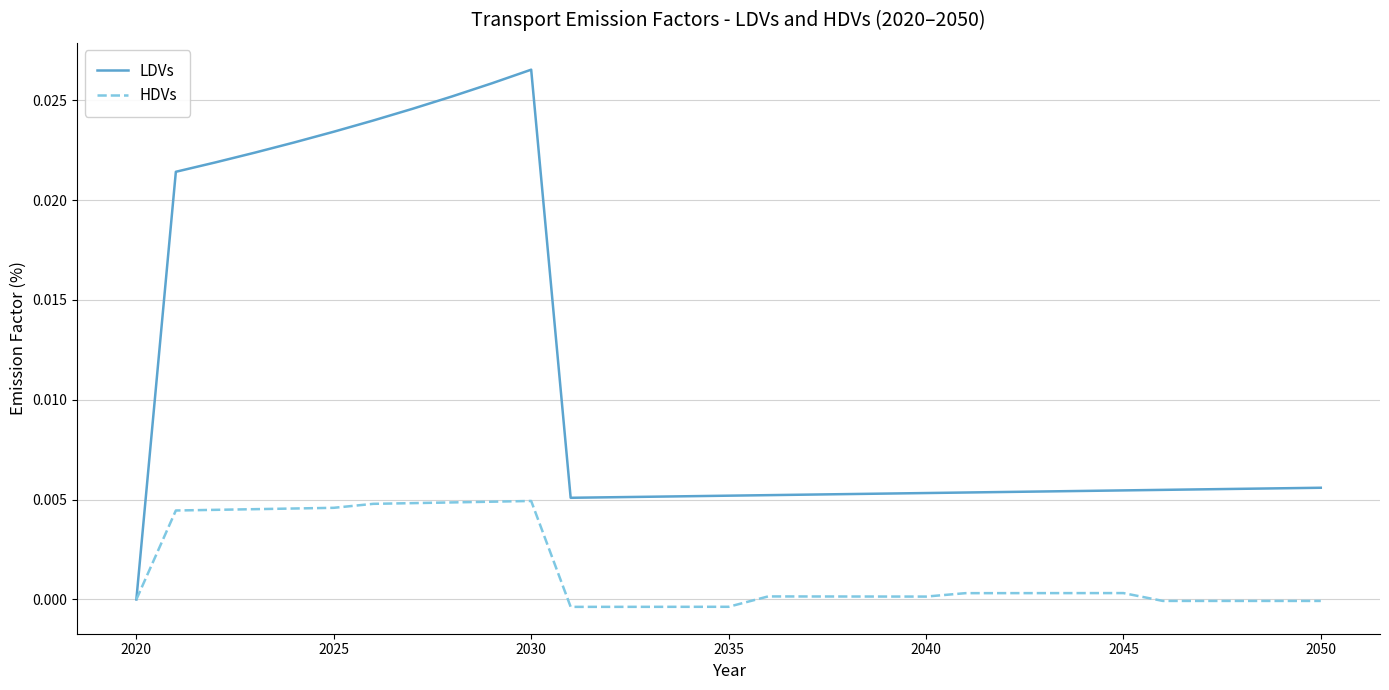

Rank the series by their maximum value, from highest to lowest.

LDVs, HDVs